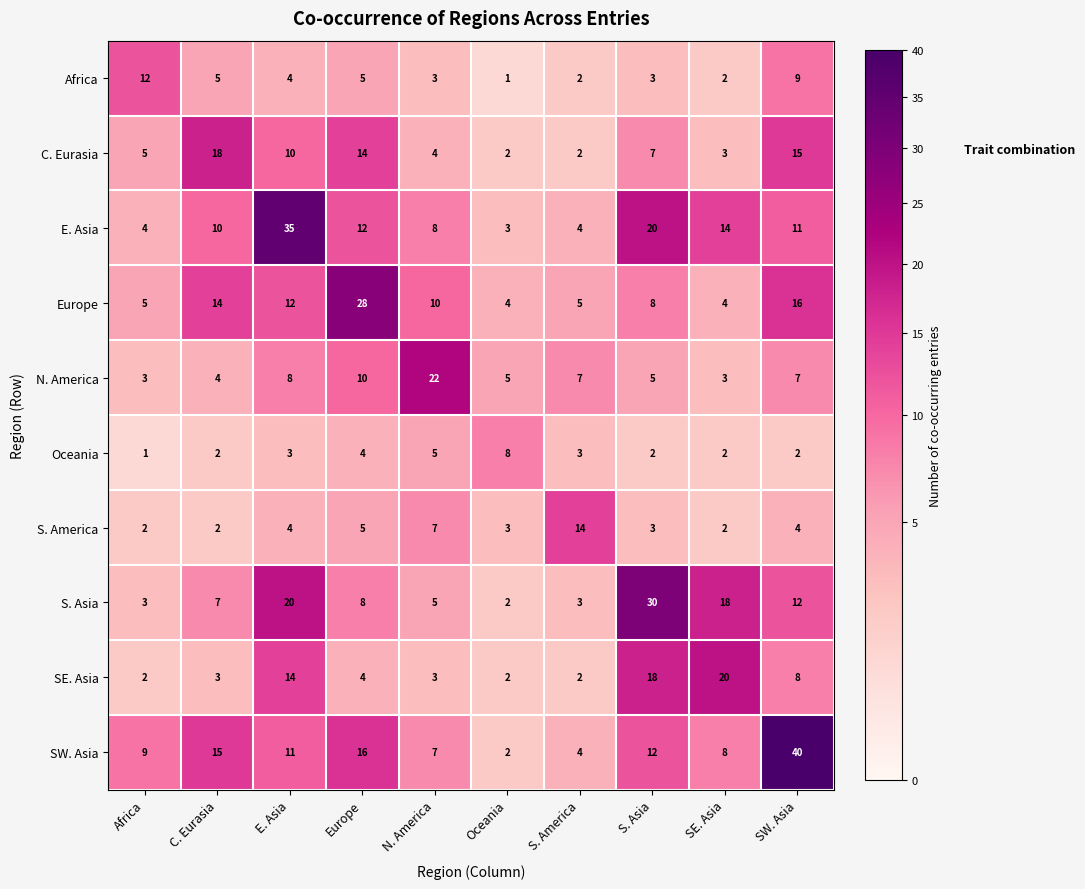

True or false: S. Asia has a value of 5 at N. America.

True